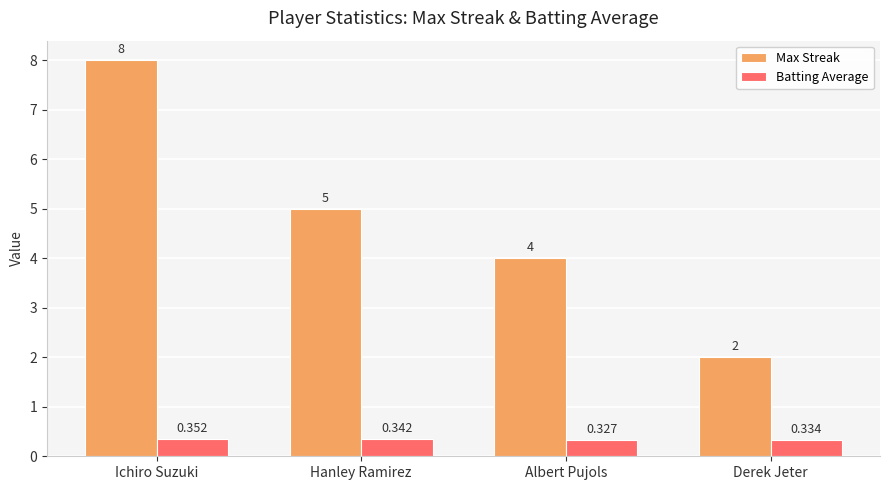

Which category has the lowest value in the Batting Average series?

Albert Pujols